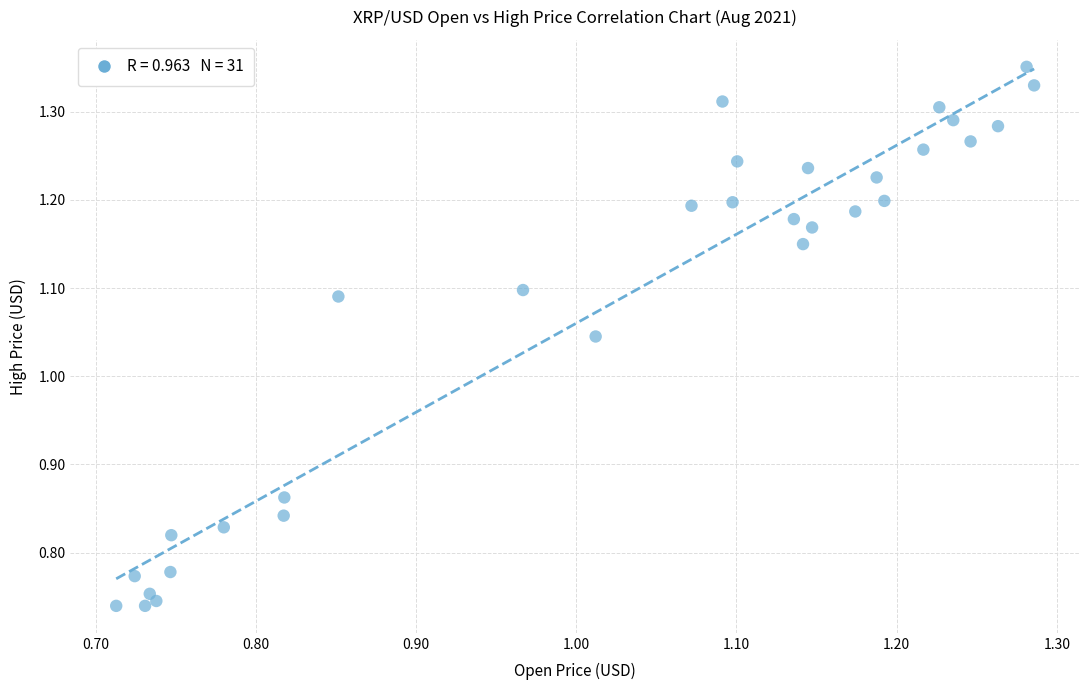

What is the range of Y values (max minus min)?

0.6